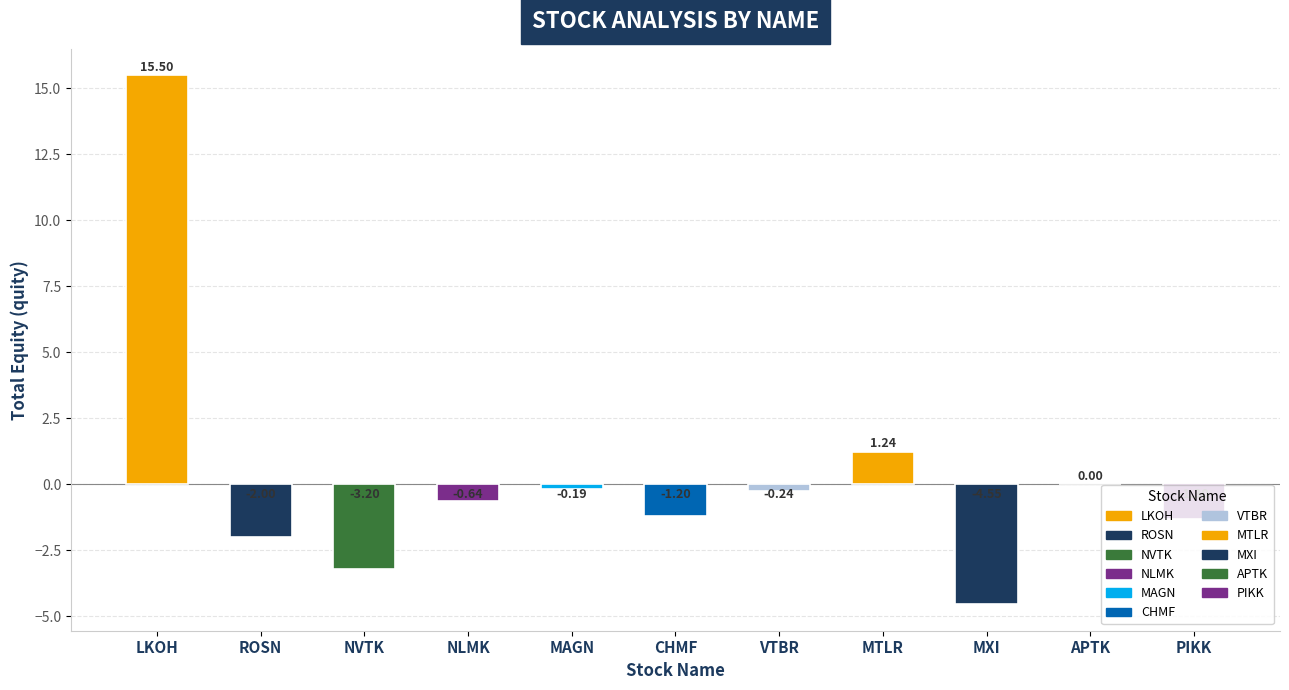

What is the maximum value shown in the chart?

15.5